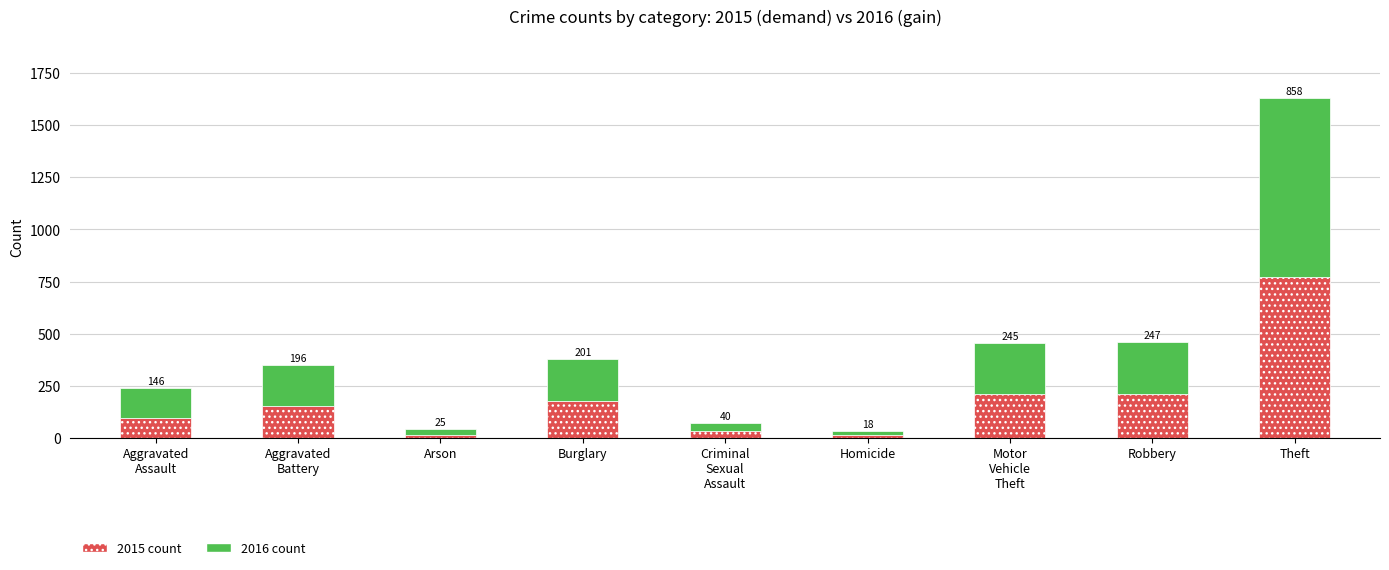

At which category is the sum across all series the highest?

Theft